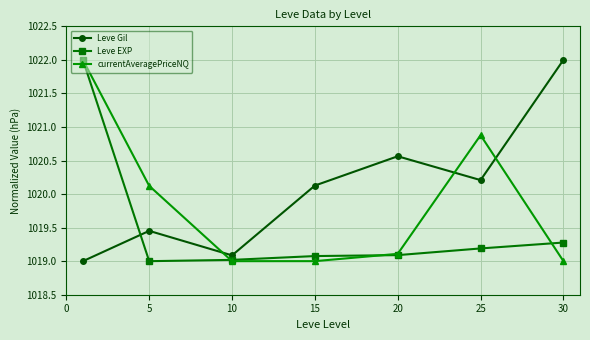

What is the difference between the second highest and second lowest values in the Leve EXP series?

0.3